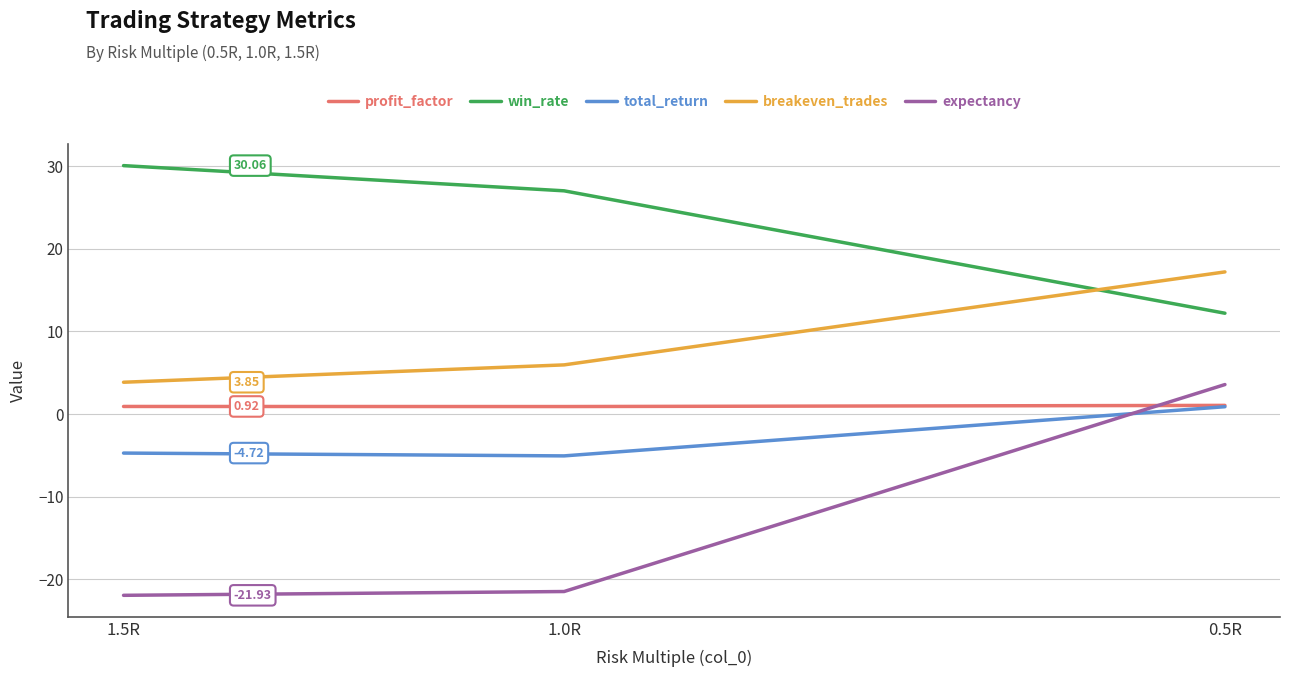

How many positive values does the expectancy series have?

1